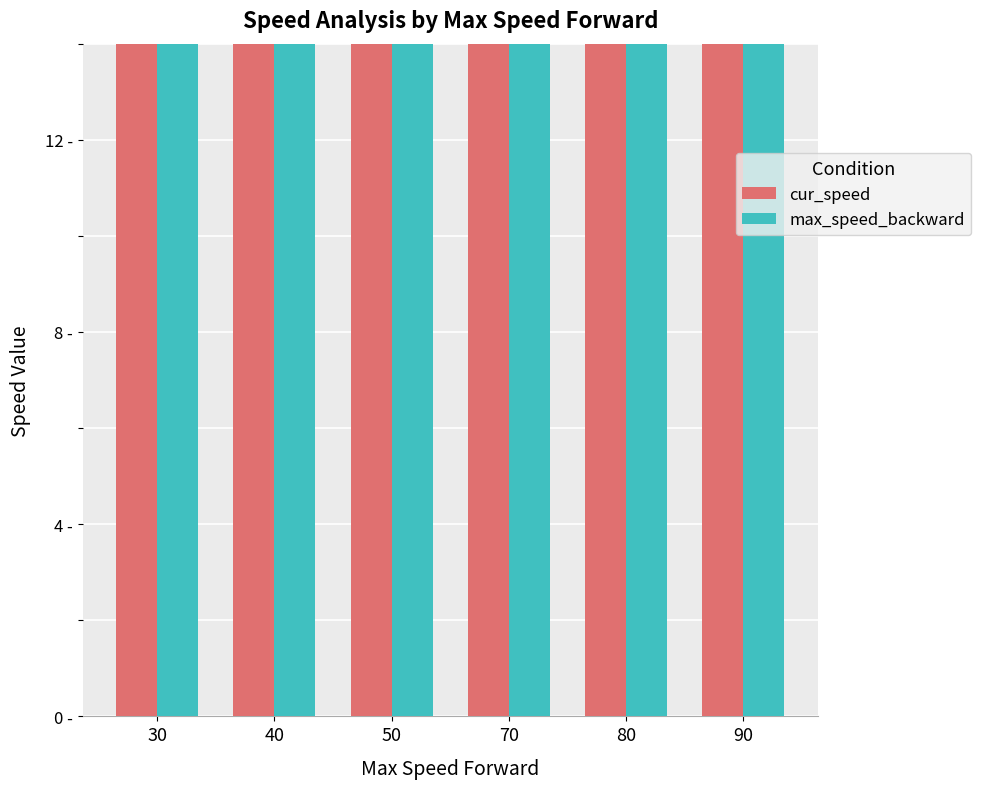

The cur_speed series shows 136 at 80. True or false?

False